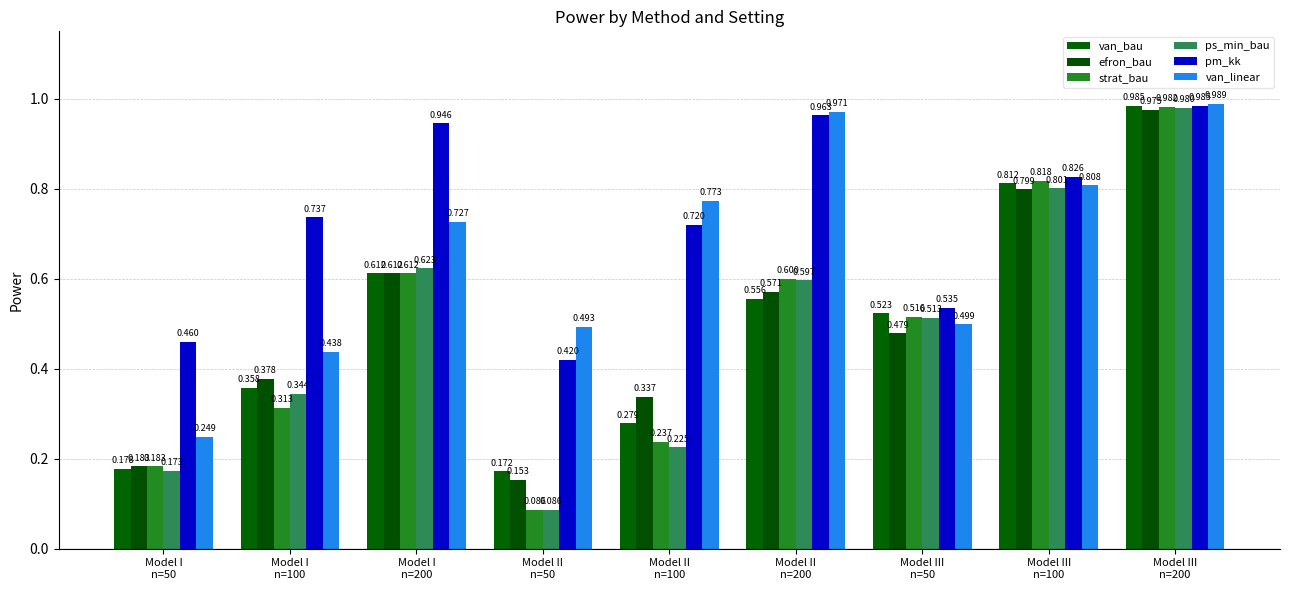

Which series has the widest spread of values?

strat_bau